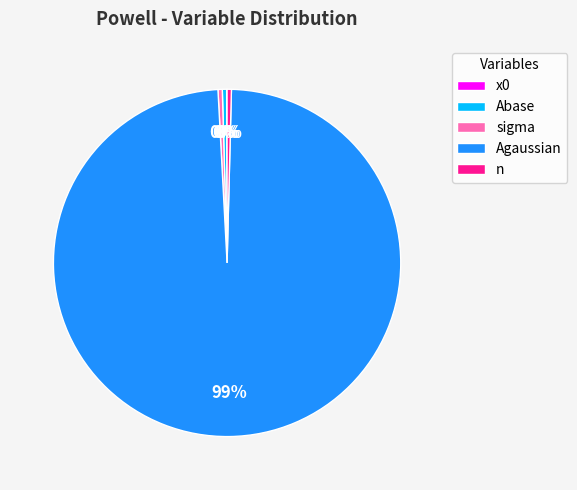

Is it true that sigma is 0% of the pie?

True